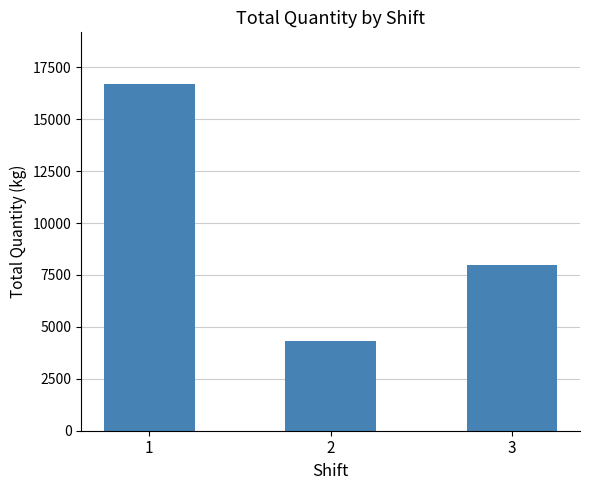

Does the chart contain any negative values?

No